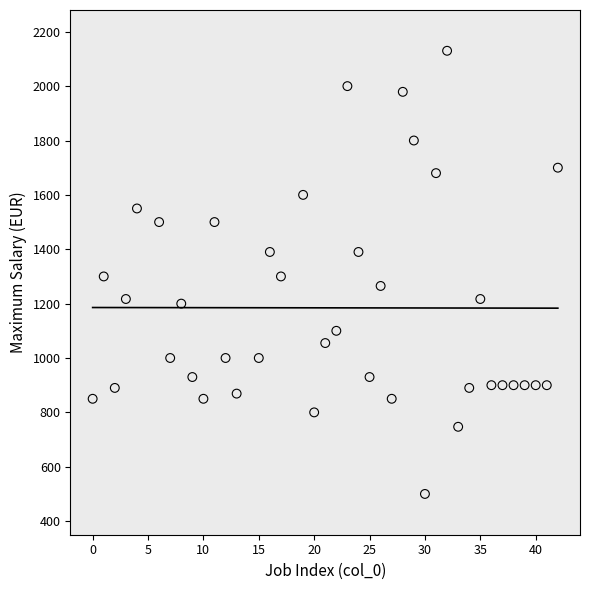

What is the range of Y values (max minus min)?

1630